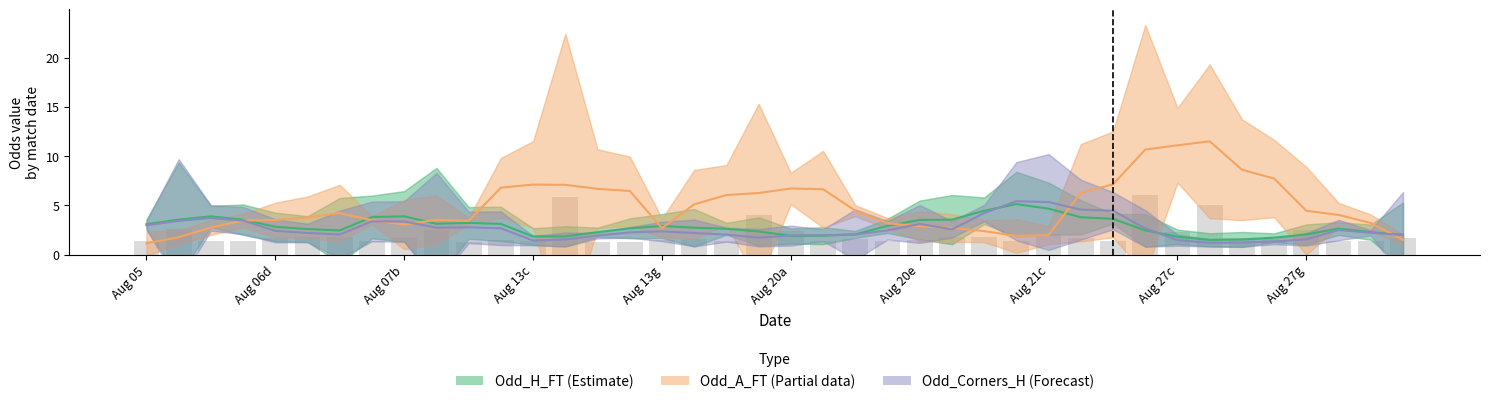

How many series are shown in this chart?

3